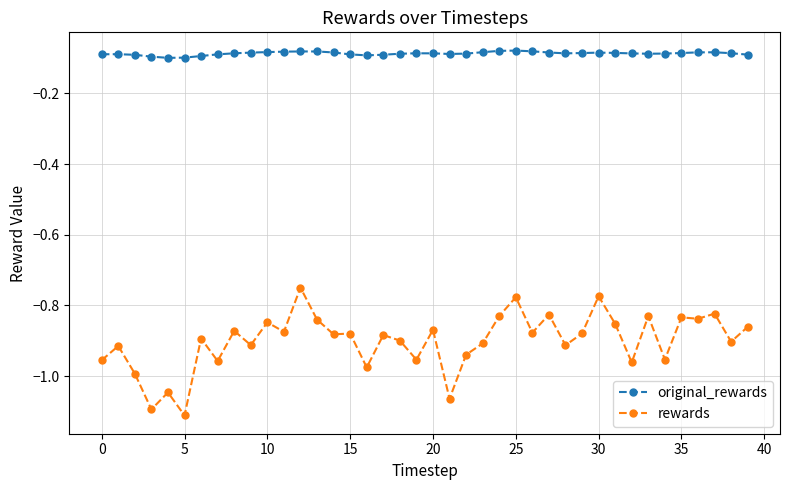

True or false: rewards has more than 2 points higher than both neighbors.

True